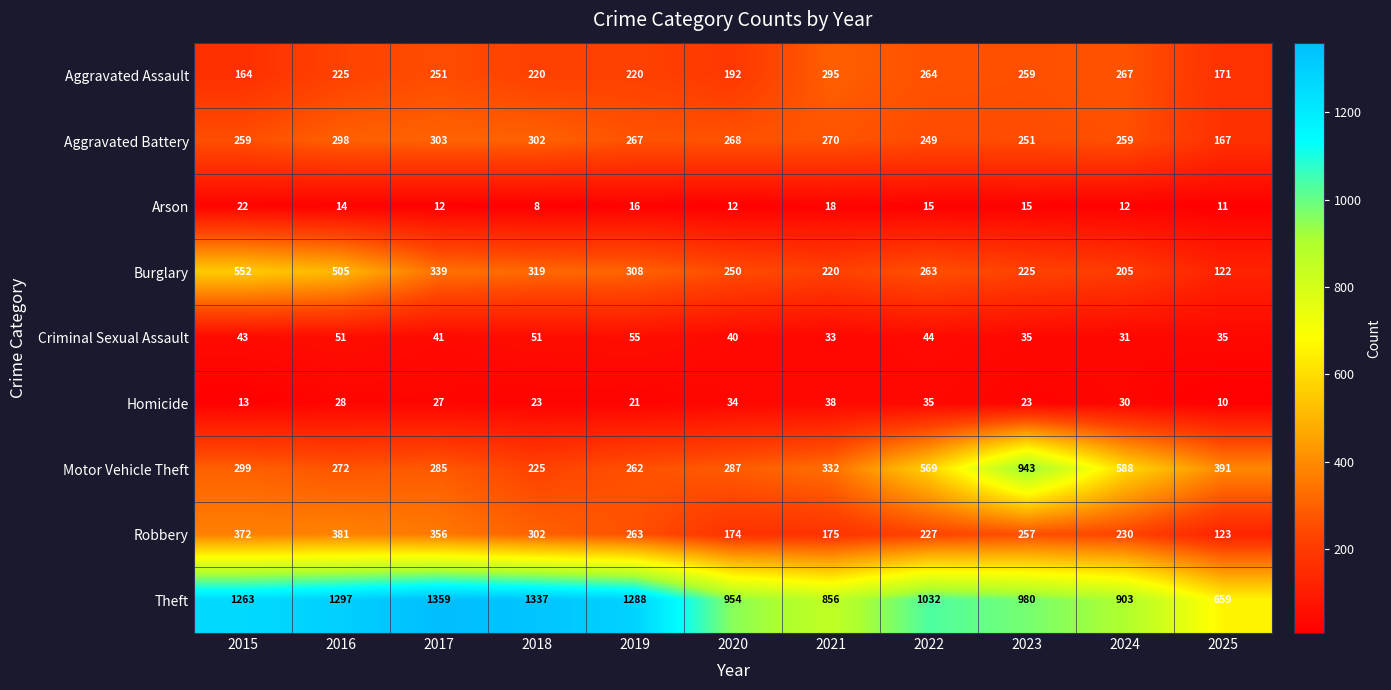

What is the average value of the Aggravated Assault series?

230